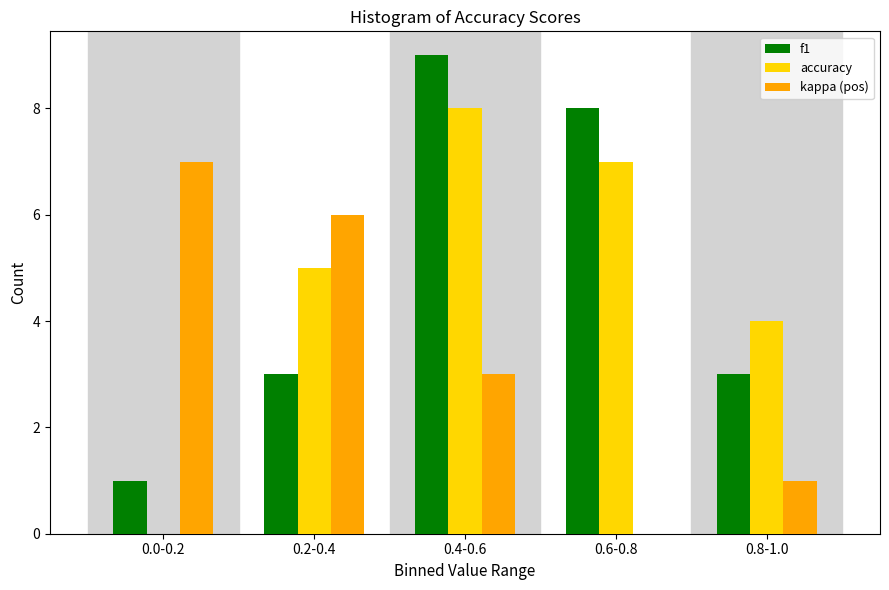

Reading right to left, what are all the values shown in this chart?

f1: 0.8-1.0=3	0.6-0.8=8	0.4-0.6=9	0.2-0.4=3	0.0-0.2=1
accuracy: 0.8-1.0=4	0.6-0.8=7	0.4-0.6=8	0.2-0.4=5	0.0-0.2=0
kappa (pos): 0.8-1.0=1	0.6-0.8=0	0.4-0.6=3	0.2-0.4=6	0.0-0.2=7